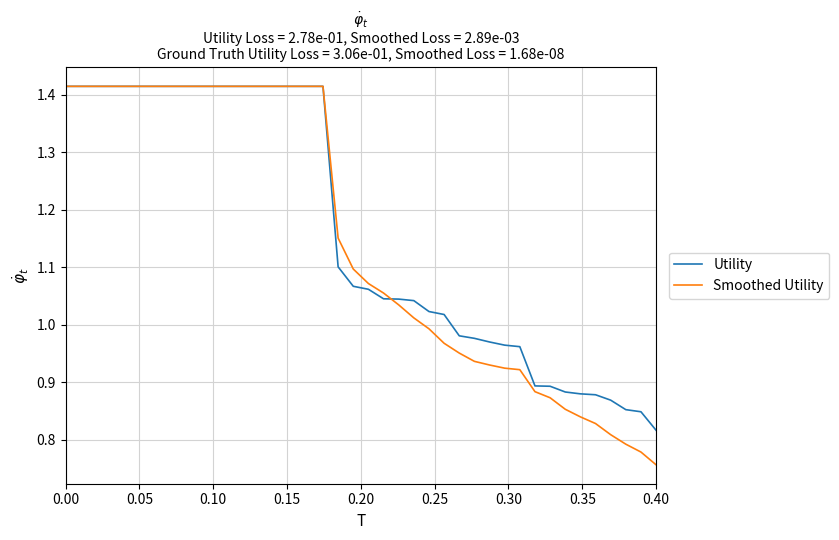

What is the difference between the maximum and minimum values in the Smoothed Utility series?

0.7